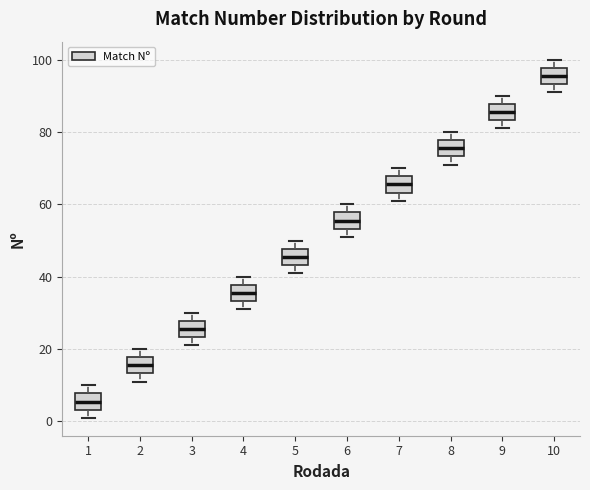

Where does the lower whisker of the box at x = 6 end on the y-axis? The values are not printed on the chart, so give them approximately, as read against the axis.

52